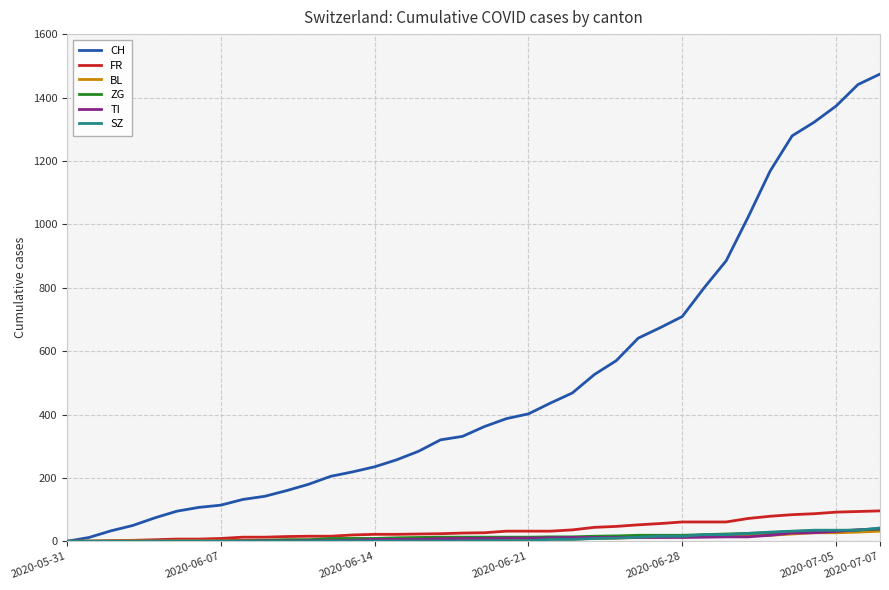

Which series has the largest total across all categories?

CH